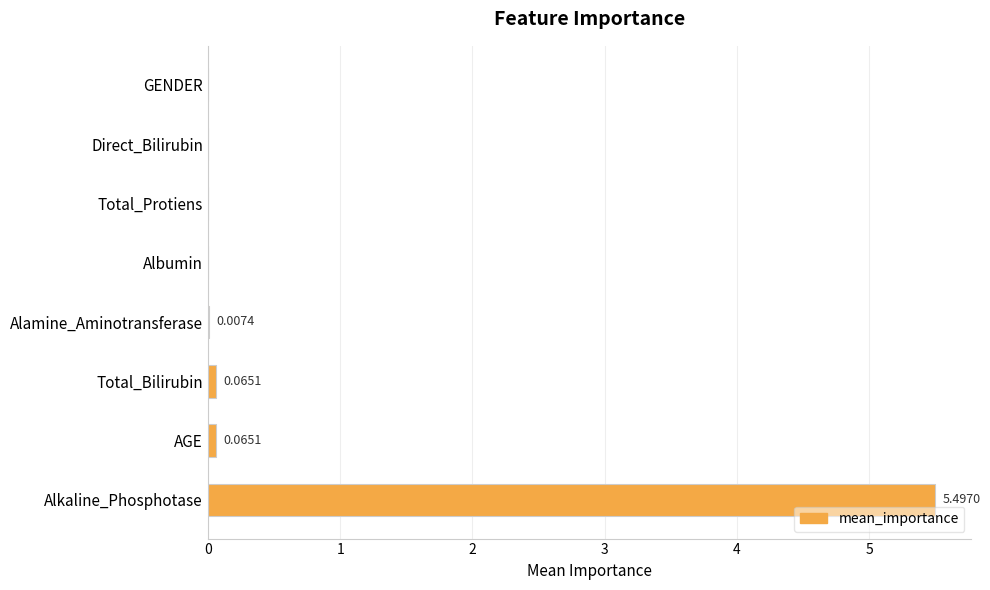

Which label corresponds to the largest value in the chart?

Alkaline_Phosphotase